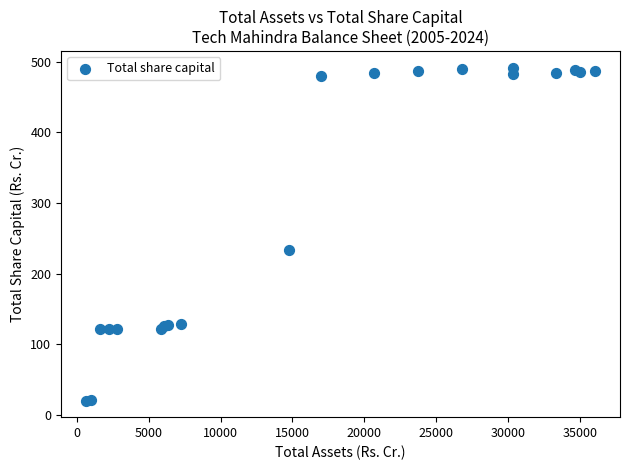

What Y value in the scatter plot is closest to 256?

233.5